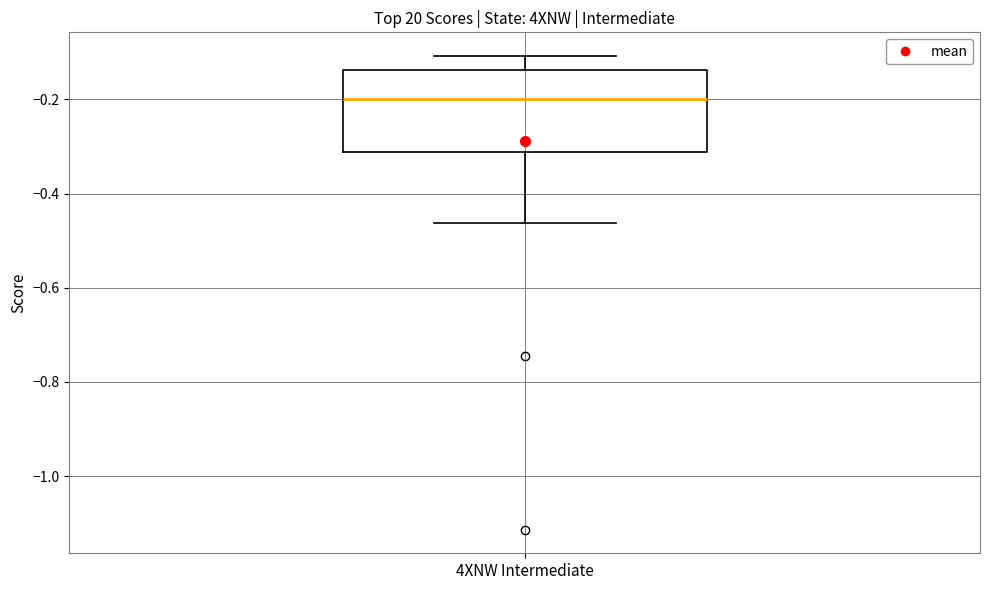

Where is the upper edge of the box for 4XNW Intermediate on the y-axis? The values are not printed on the chart, so give them approximately, as read against the axis.

-0.14